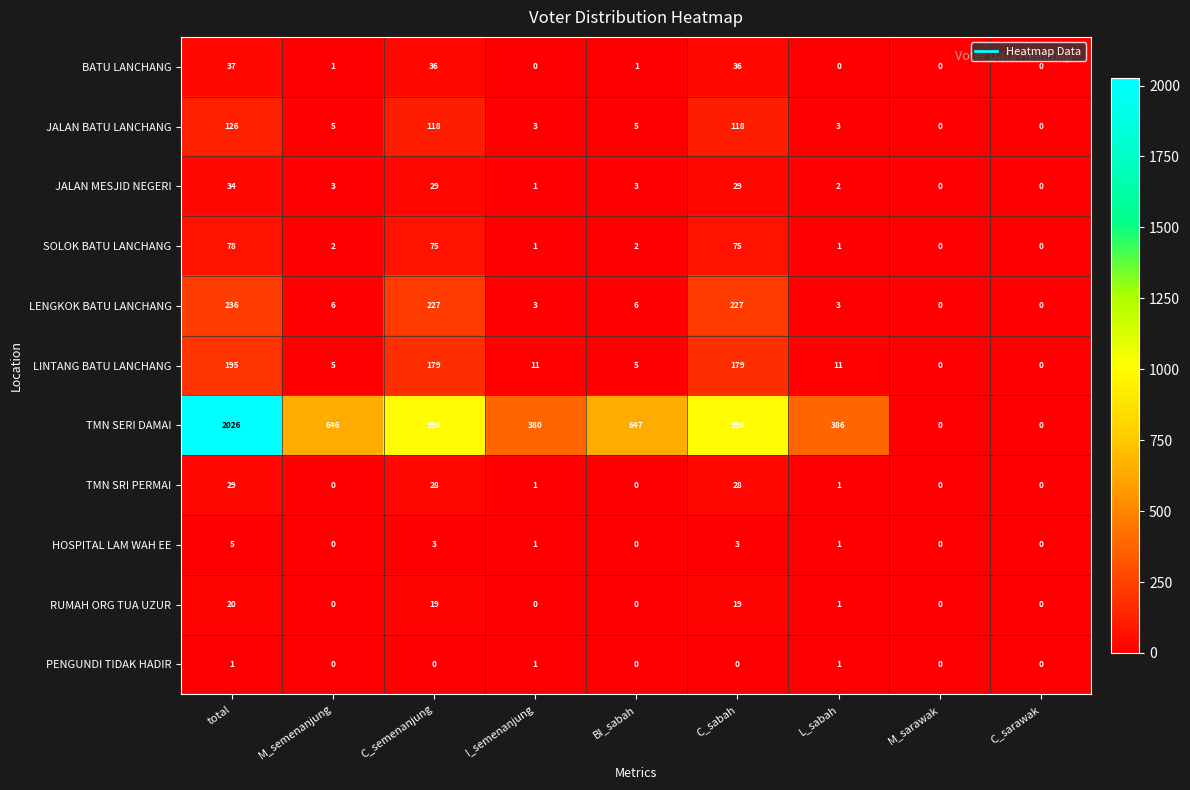

What is the difference between the second highest and second lowest values in the RUMAH ORG TUA UZUR series?

19